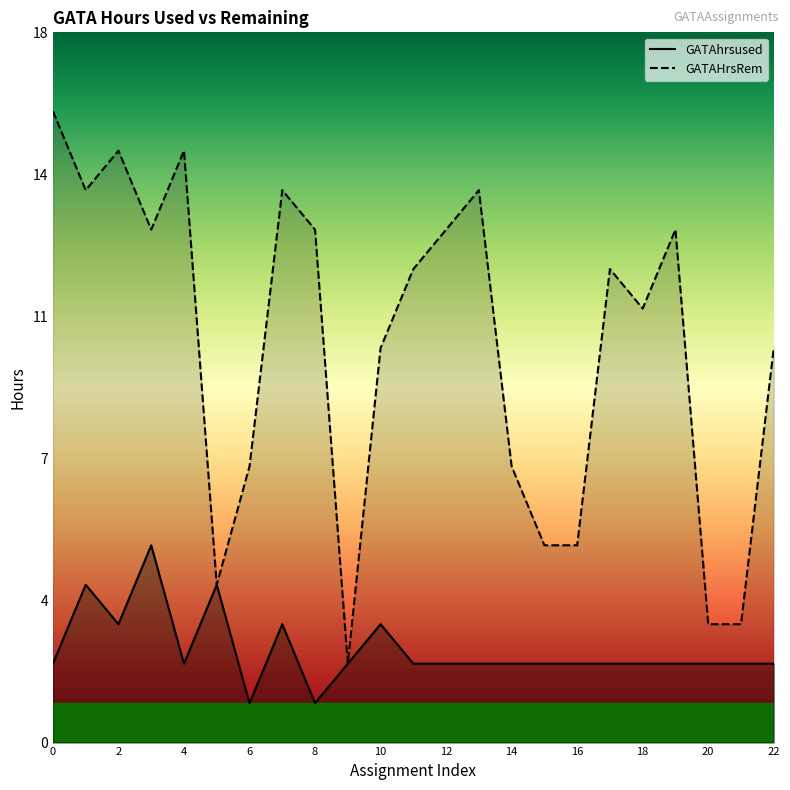

What is the value of the GATAhrsused point at the 22nd from the left?

2